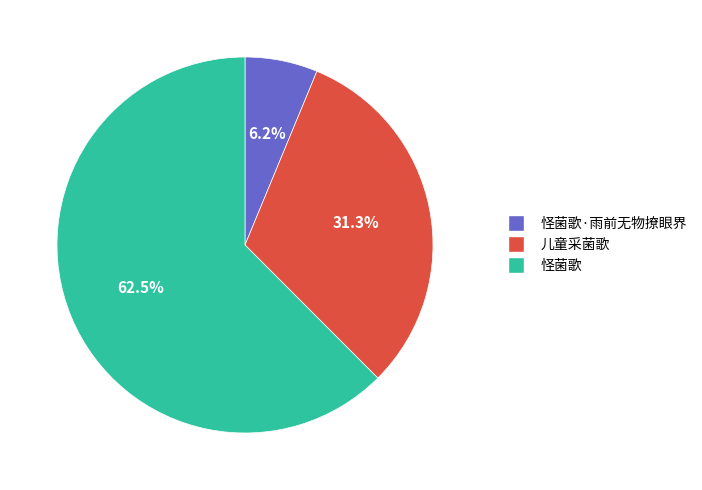

Is there a majority slice in this chart?

Yes